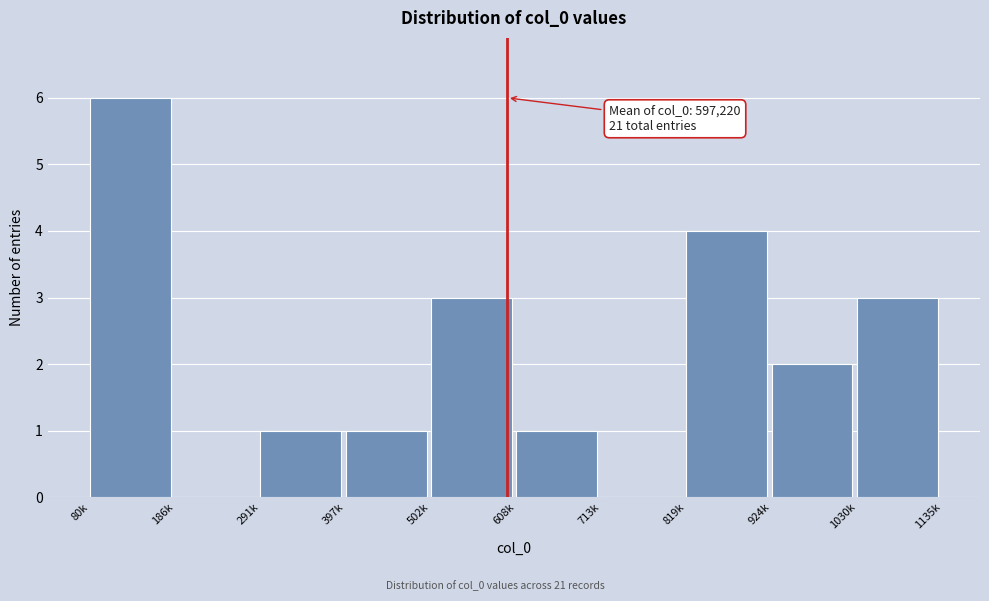

Reading left to right, extract all data points from this chart.

80k=6	186k=0	291k=1	397k=1	502k=3	608k=1	713k=0	819k=4	924k=2	1030k=3